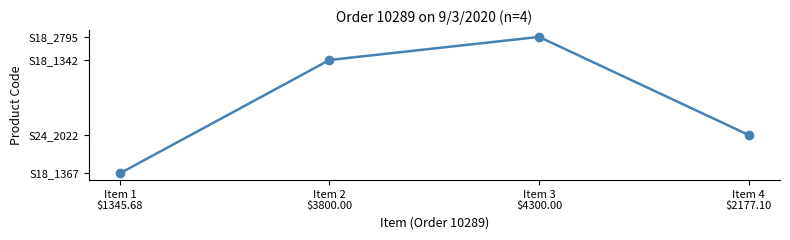

What is the ratio of the value at Item 2
$3800.00 to the value at Item 3
$4300.00?

0.9